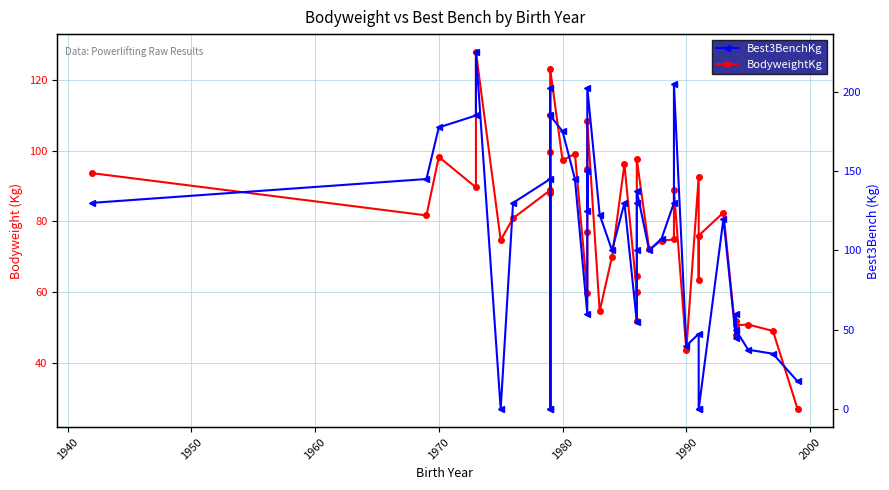

In BodyweightKg, how many points are higher than both neighbors (excluding endpoints)?

13